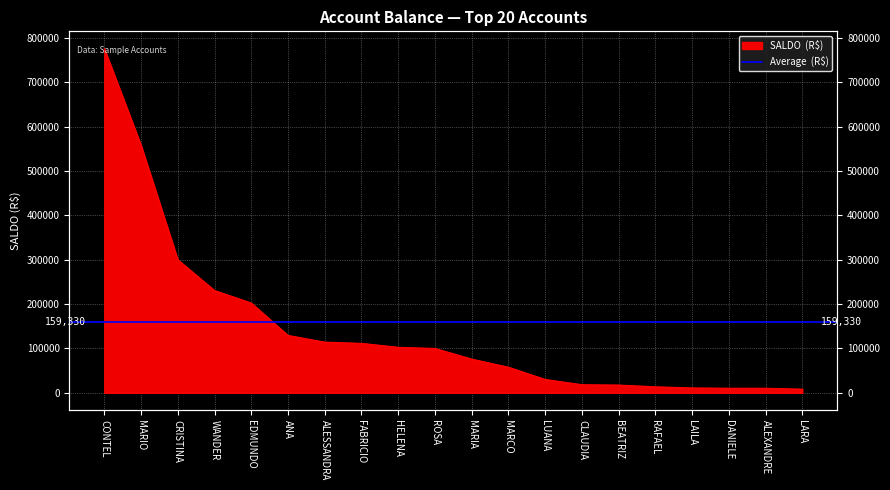

True or false: the data has more than 2 interior local peaks.

False